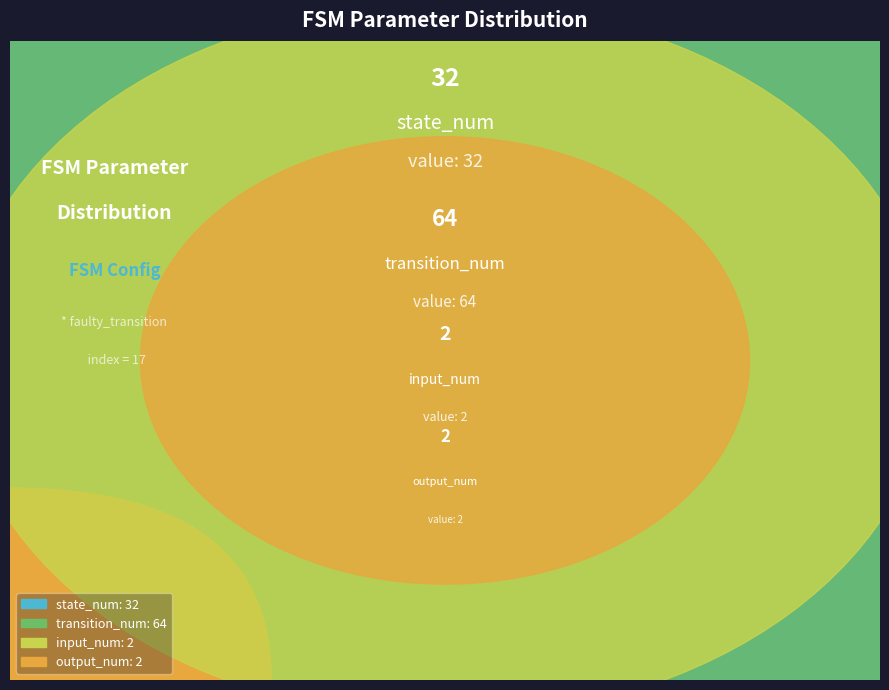

Is there any slice that represents more than half of the pie?

Yes